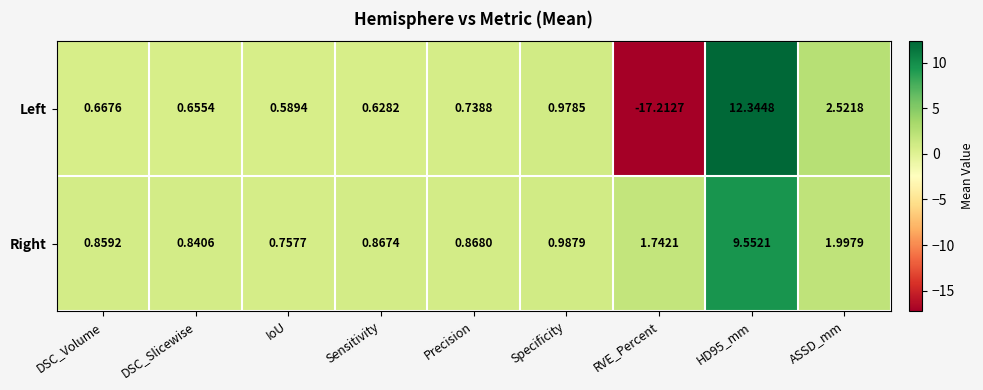

Between Sensitivity and HD95_mm, which series saw the biggest shift?

Left